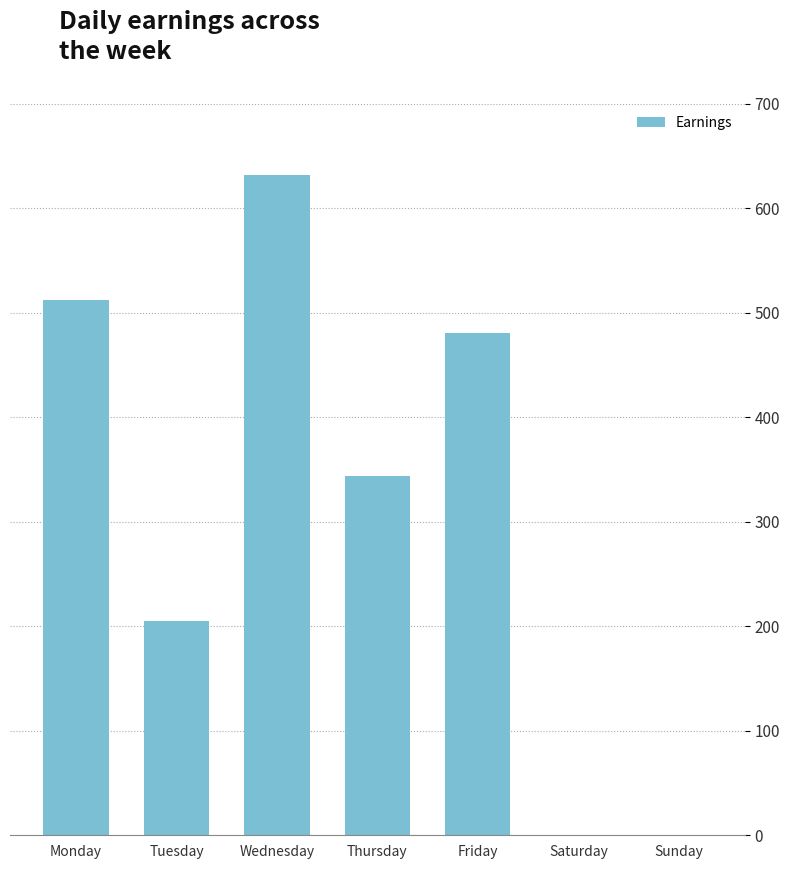

Reading right to left, what are all the values shown in this chart?

Sunday=0	Saturday=0	Friday=480	Thursday=344	Wednesday=632	Tuesday=205	Monday=512